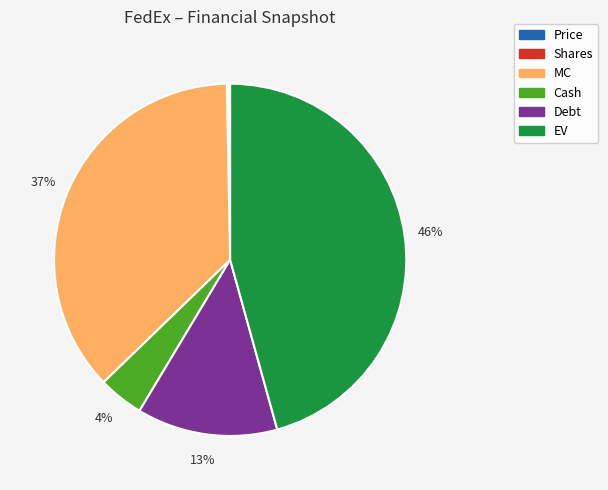

To the nearest percent, what percentage of the pie is MC?

37%